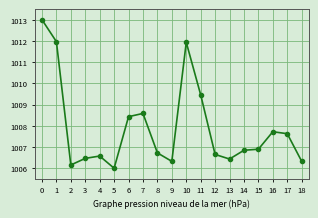

True or false: there are more than 1 points higher than both neighbors.

True